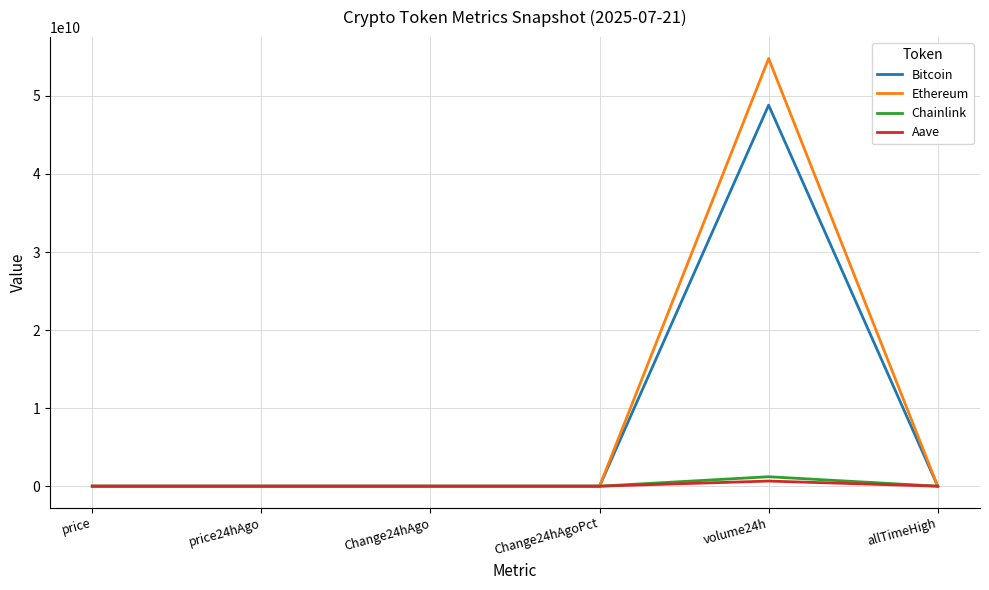

In Chainlink, how many points are lower than both neighbors (excluding endpoints)?

1